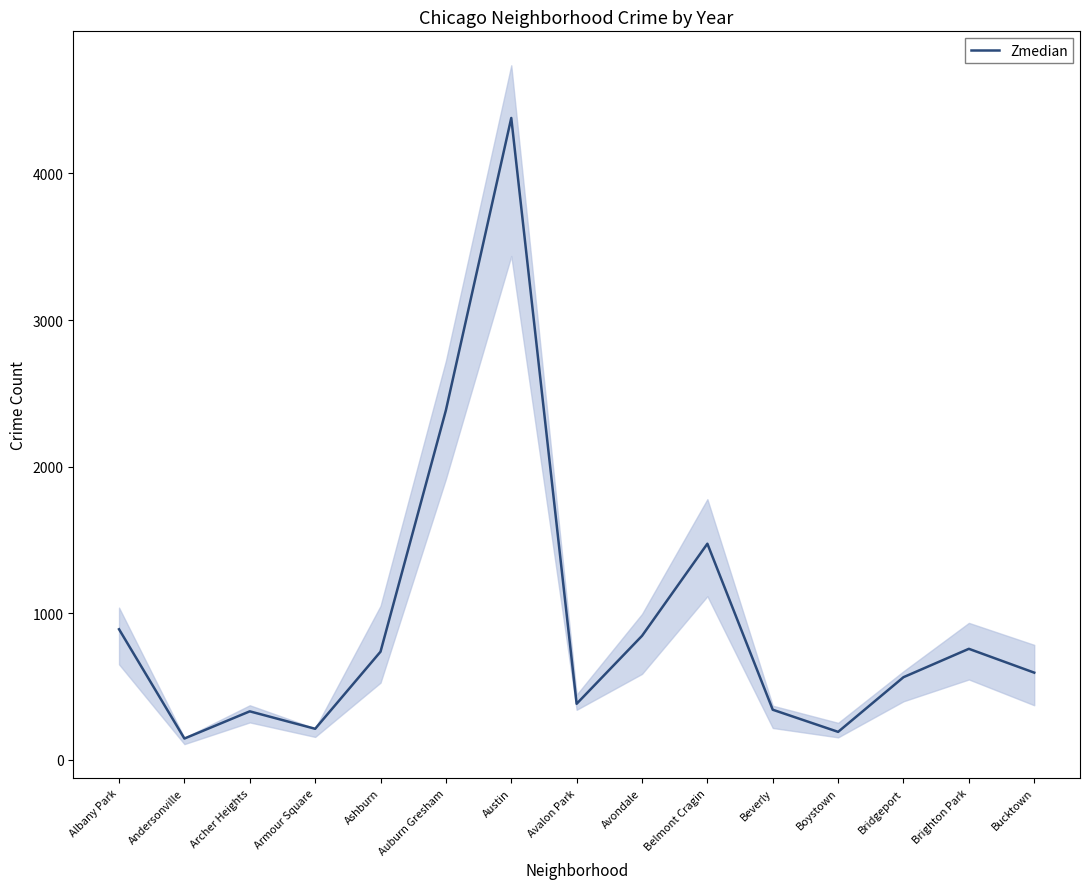

Reading right to left, extract all data points from this chart.

Bucktown=594.5	Brighton Park=757.0	Bridgeport=563.5	Boystown=190.5	Beverly=341.5	Belmont Cragin=1474.0	Avondale=845.5	Avalon Park=382.0	Austin=4378.5	Auburn Gresham=2384.5	Ashburn=737.5	Armour Square=211.5	Archer Heights=330.5	Andersonville=145.0	Albany Park=890.5